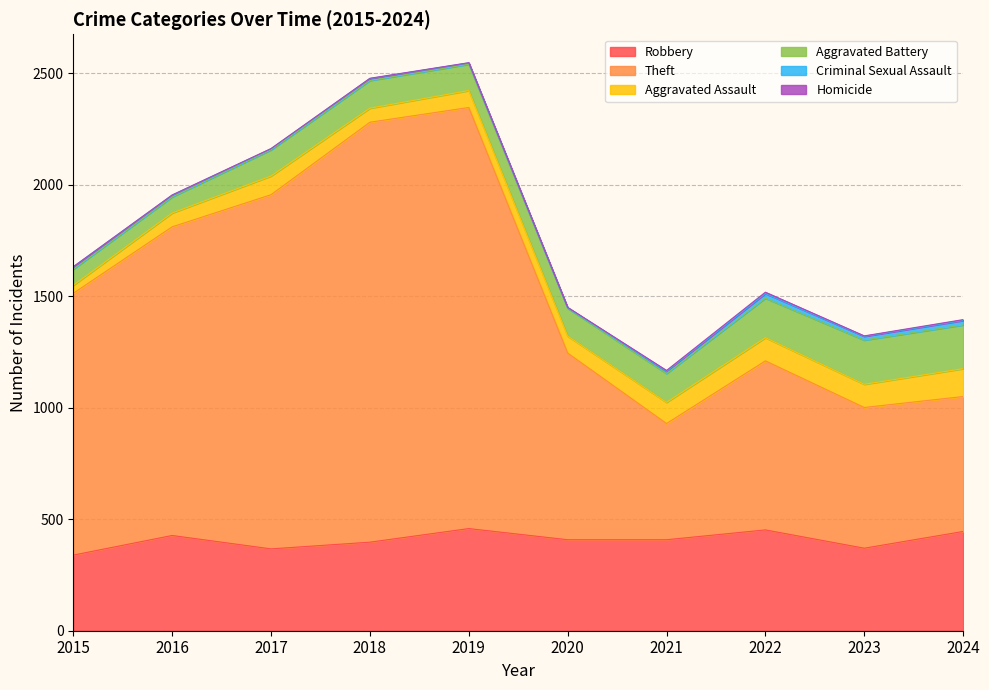

At which category does the chart reach its minimum across all series?

2015